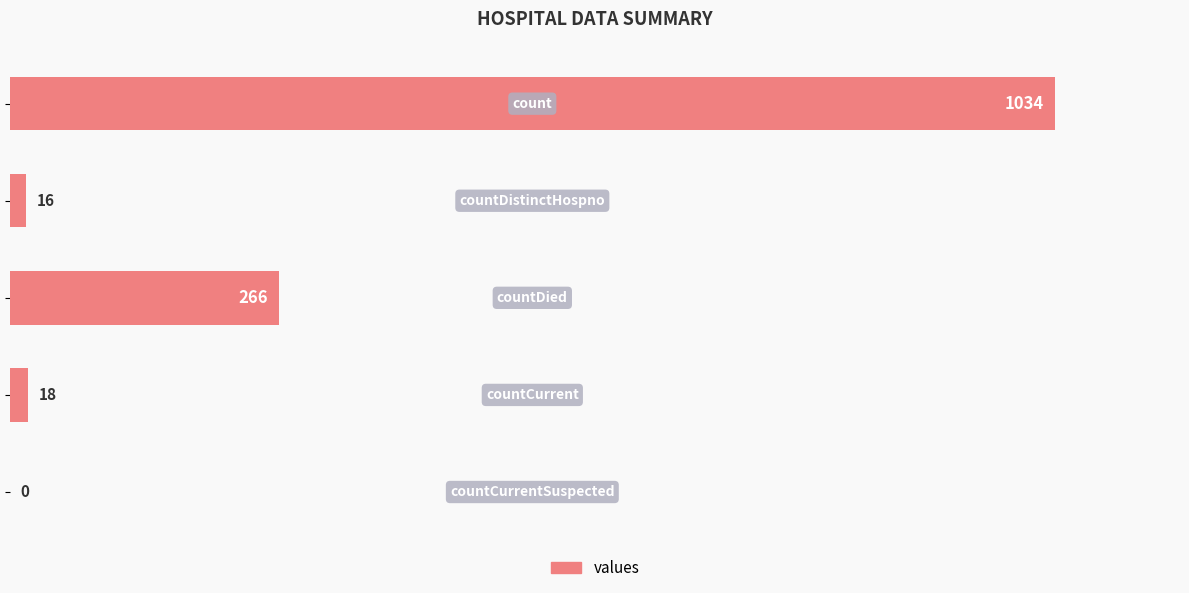

What is the sum of all values?

1334